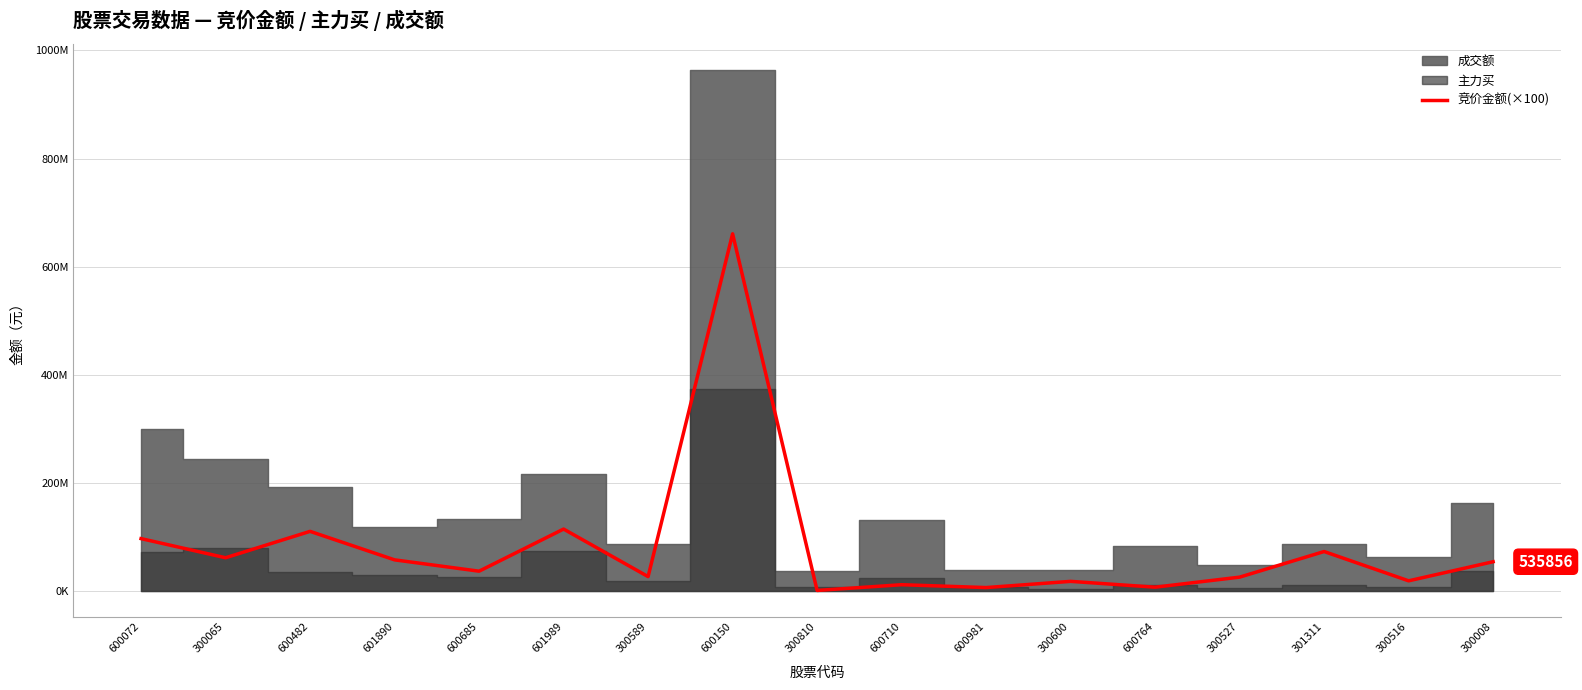

What is the minimum value shown in the chart?

412200